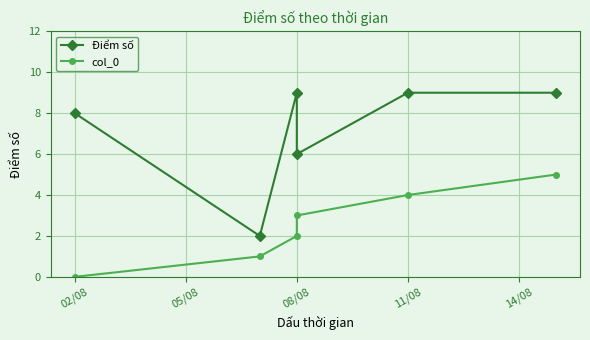

What is the total value across all series at 02/08?

8